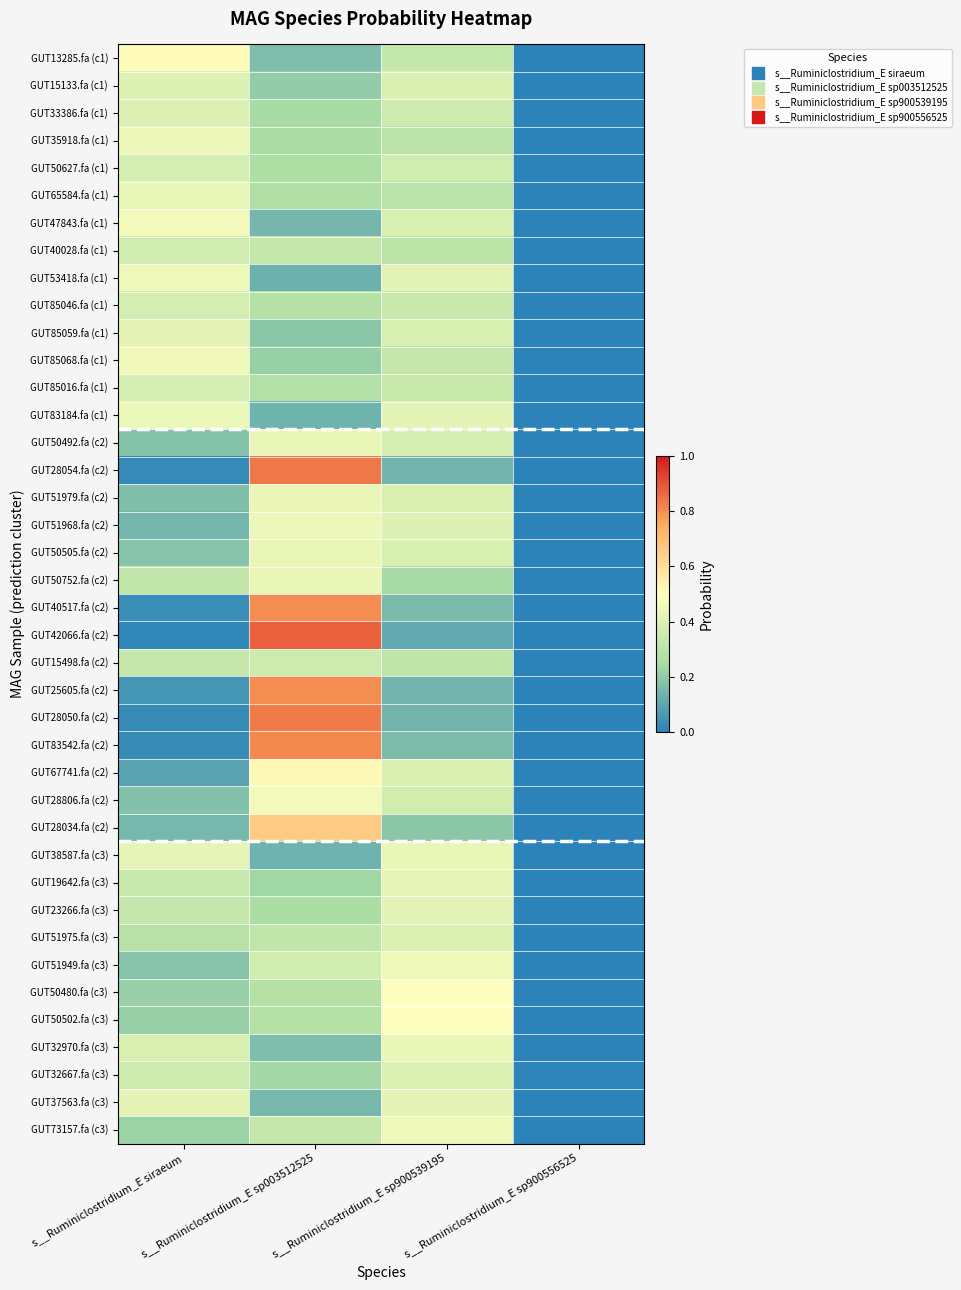

At how many categories does at least one series exceed 0?

4